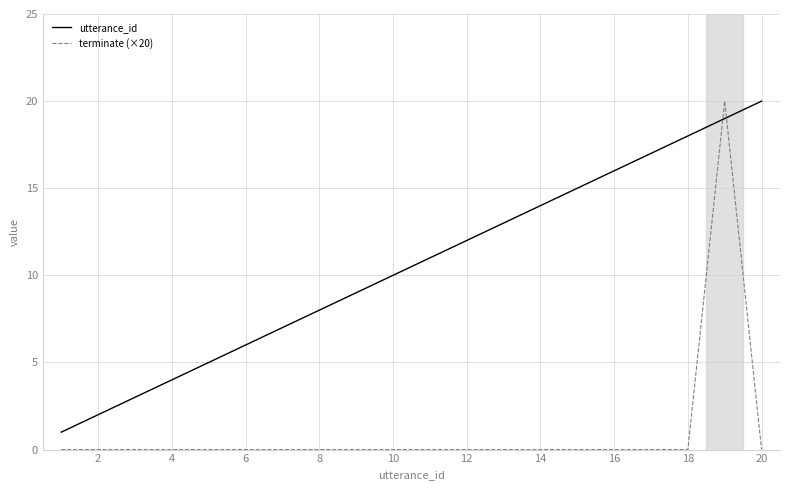

Which series ends up on top after the final intersection of utterance_id and terminate (×20)?

utterance_id